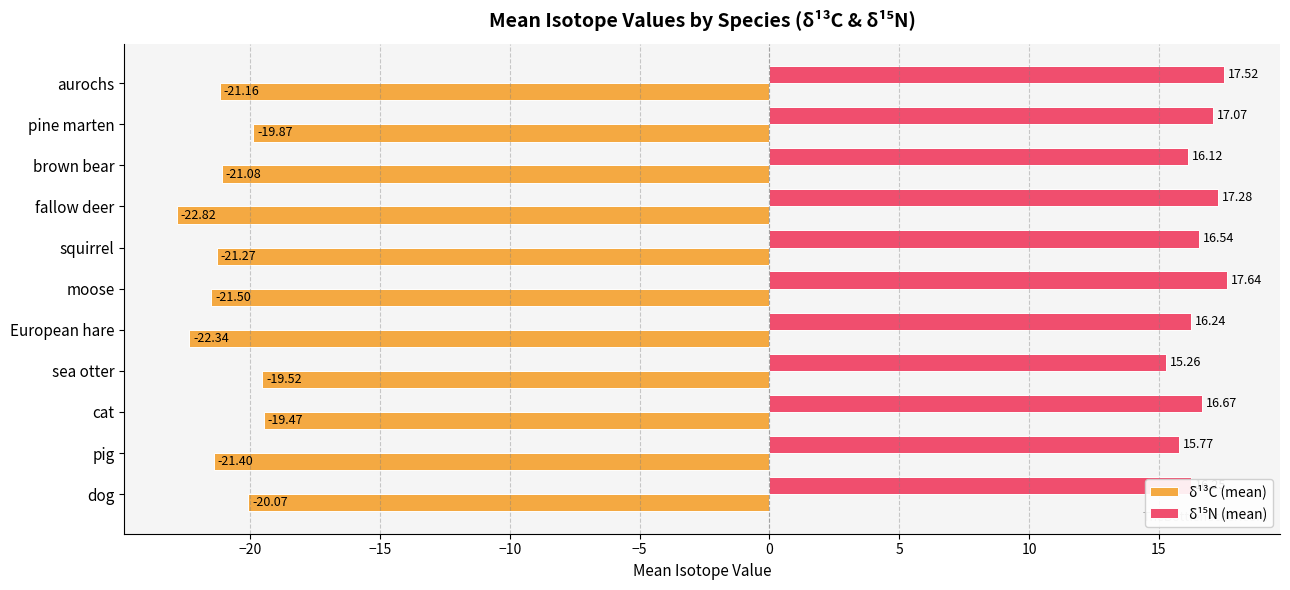

Where is δ¹³C (mean) nearest to the value -21?

brown bear